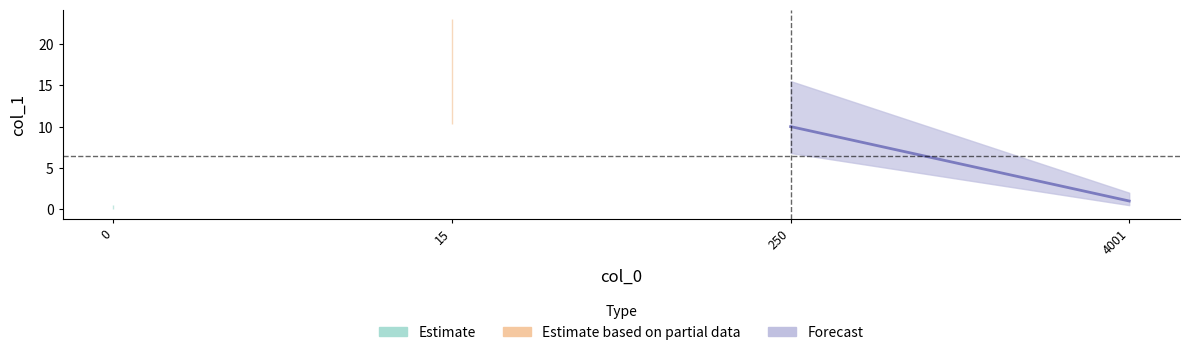

At which label is the value closest to 7?

250